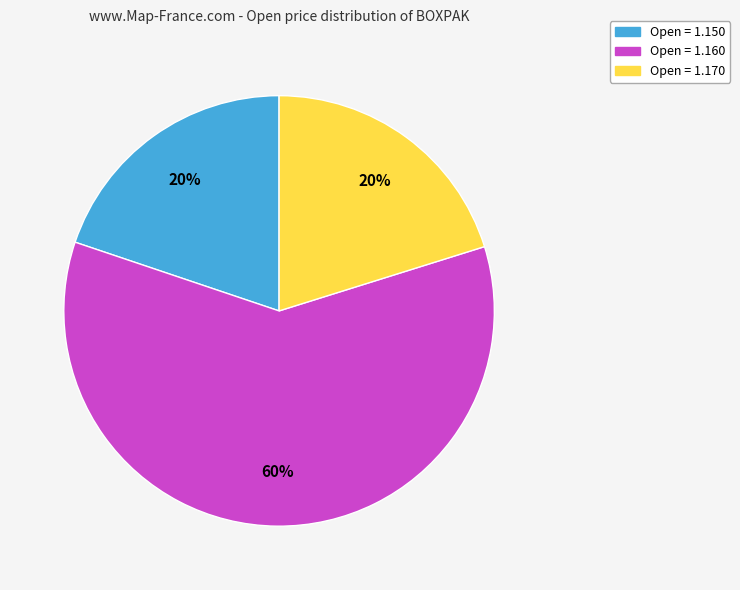

Is there any slice that represents more than half of the pie?

Yes